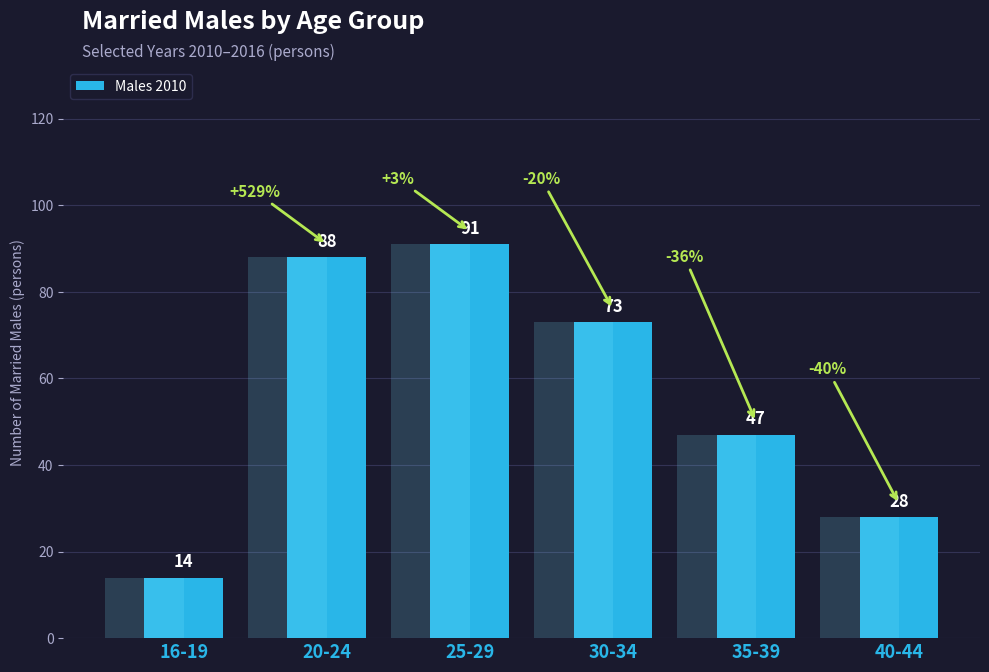

Reading left to right, what are all the values shown in this chart?

16-19=14	20-24=88	25-29=91	30-34=73	35-39=47	40-44=28